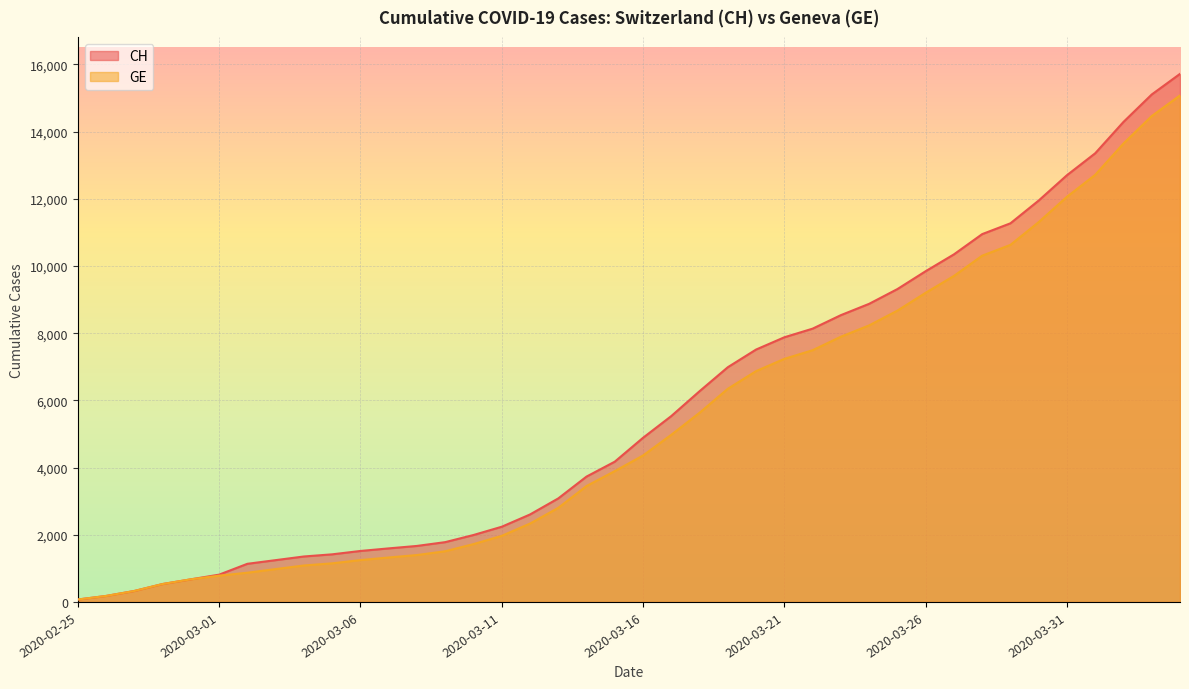

The GE series shows 7236 at 2020-03-21. True or false?

True